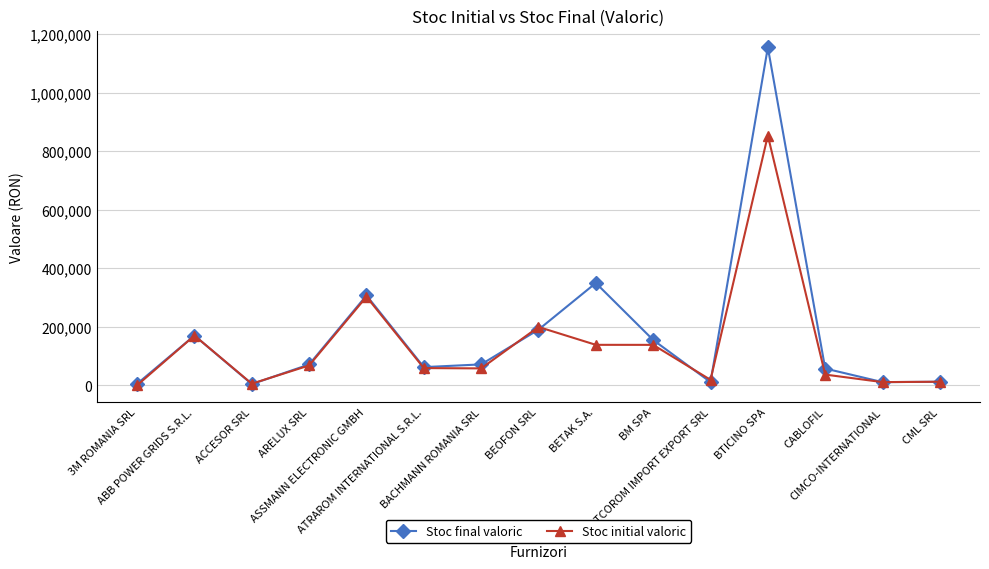

How many interior local peaks does the Stoc final valoric series have?

4